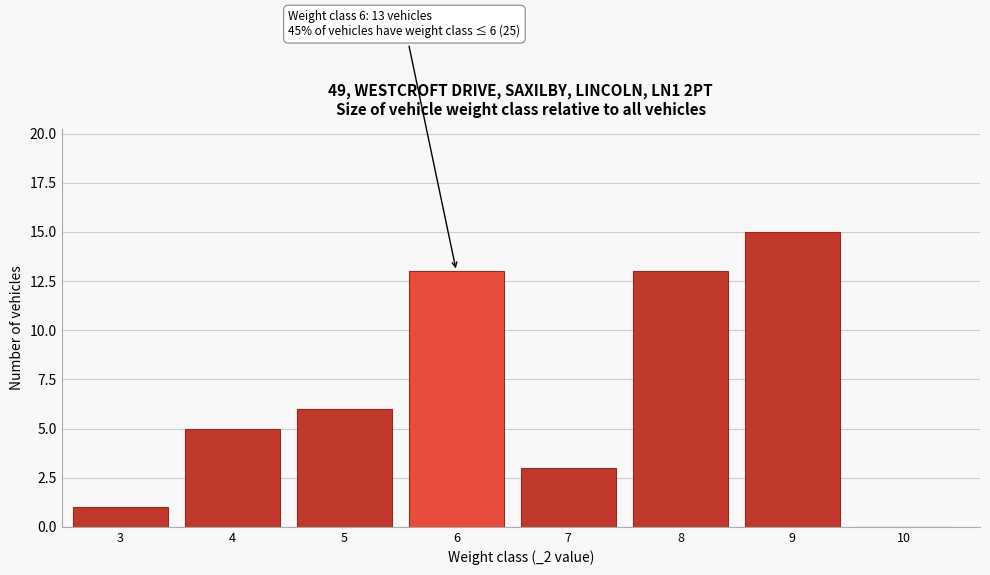

Reading left to right, what are all the values shown in this chart?

3=1	4=5	5=6	6=13	7=3	8=13	9=15	10=0